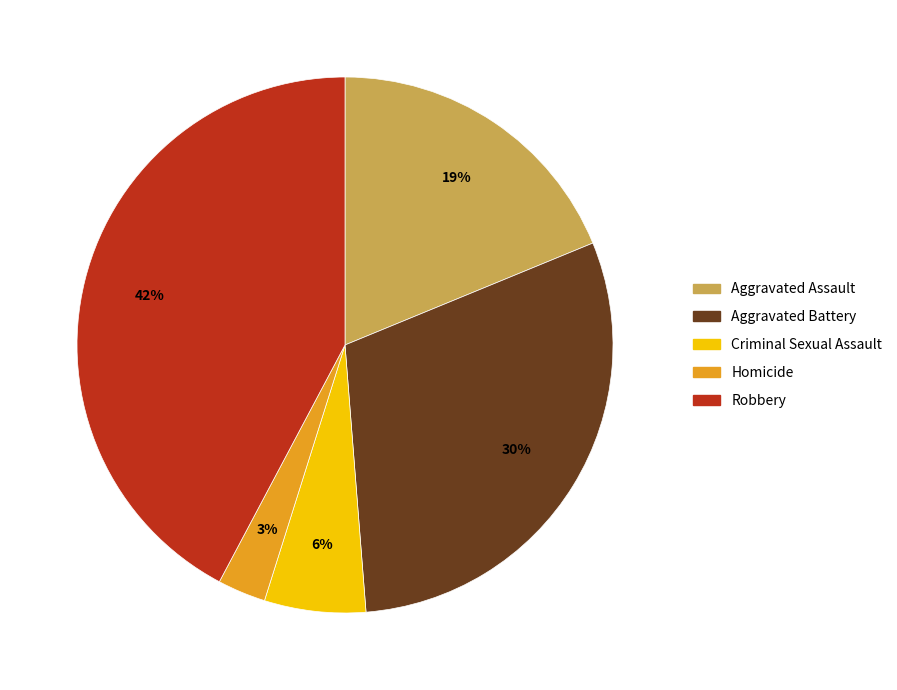

Combined, do Homicide and Aggravated Battery account for over 50%?

No